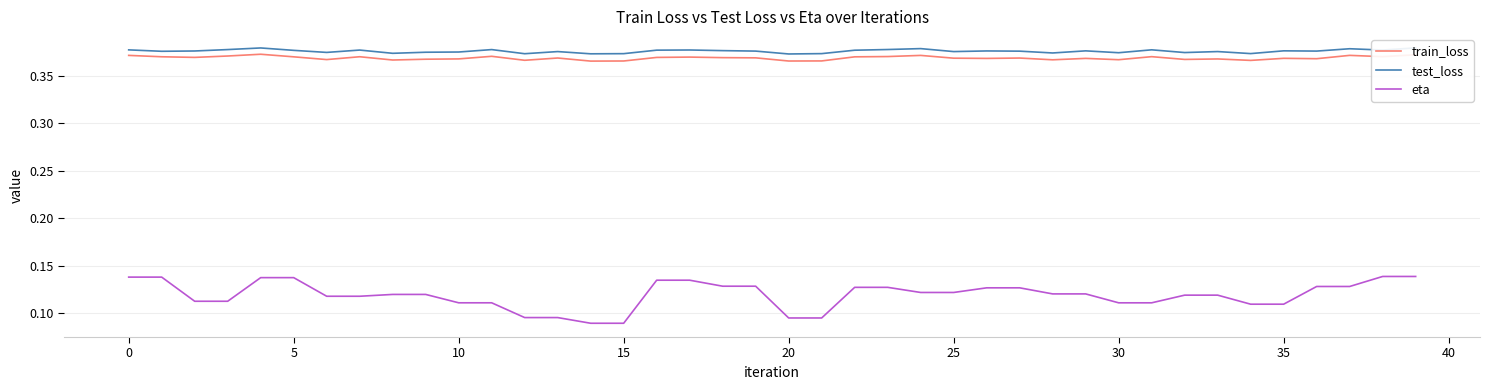

What are all the series names shown in the legend?

train_loss, test_loss, eta